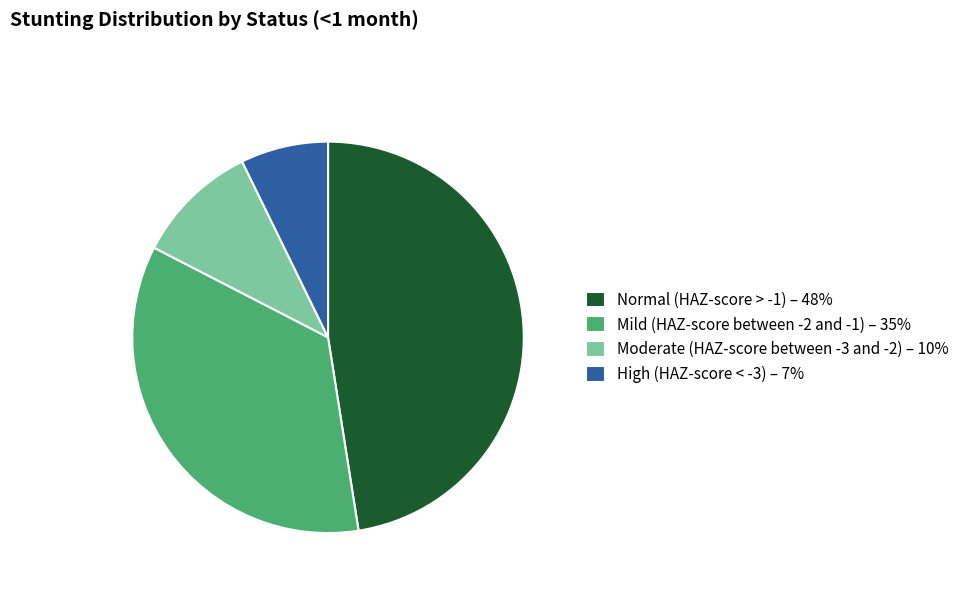

Between Moderate (HAZ-score between -3 and -2) – 10% and Normal (HAZ-score > -1) – 48%, which is larger?

Normal (HAZ-score > -1) – 48%